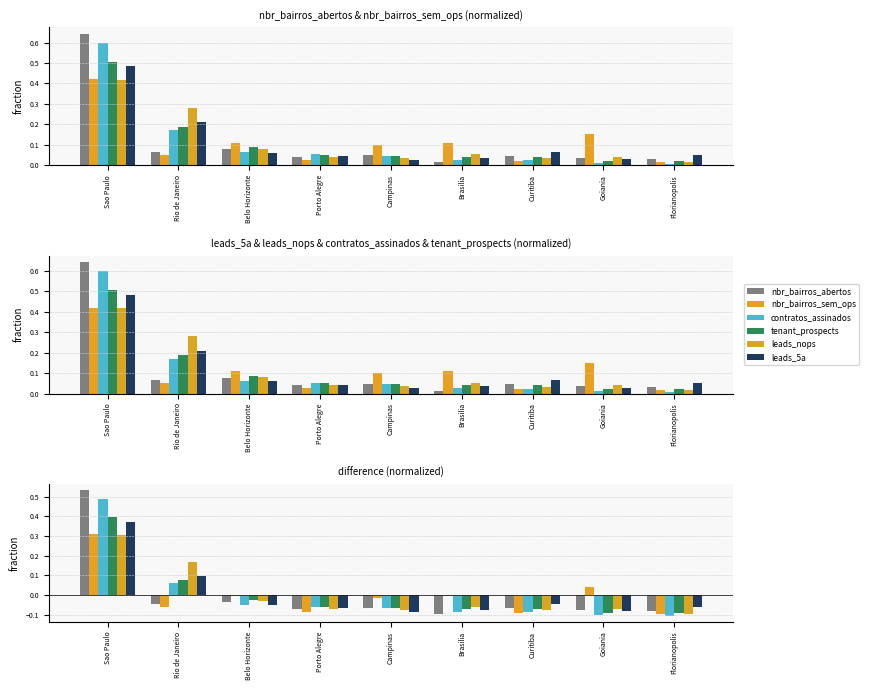

Reading left to right, transcribe all the data shown in this chart.

nbr_bairros_abertos: 0.5	-0.0	-0.0	-0.1	-0.1	-0.1	-0.1	-0.1	-0.1
nbr_bairros_sem_ops: 0.3	-0.1	-0.0	-0.1	-0.0	-0.0	-0.1	0.0	-0.1
contratos_assinados: 0.5	0.1	-0.0	-0.1	-0.1	-0.1	-0.1	-0.1	-0.1
tenant_prospects: 0.4	0.1	-0.0	-0.1	-0.1	-0.1	-0.1	-0.1	-0.1
leads_nops: 0.3	0.2	-0.0	-0.1	-0.1	-0.1	-0.1	-0.1	-0.1
leads_5a: 0.4	0.1	-0.1	-0.1	-0.1	-0.1	-0.0	-0.1	-0.1